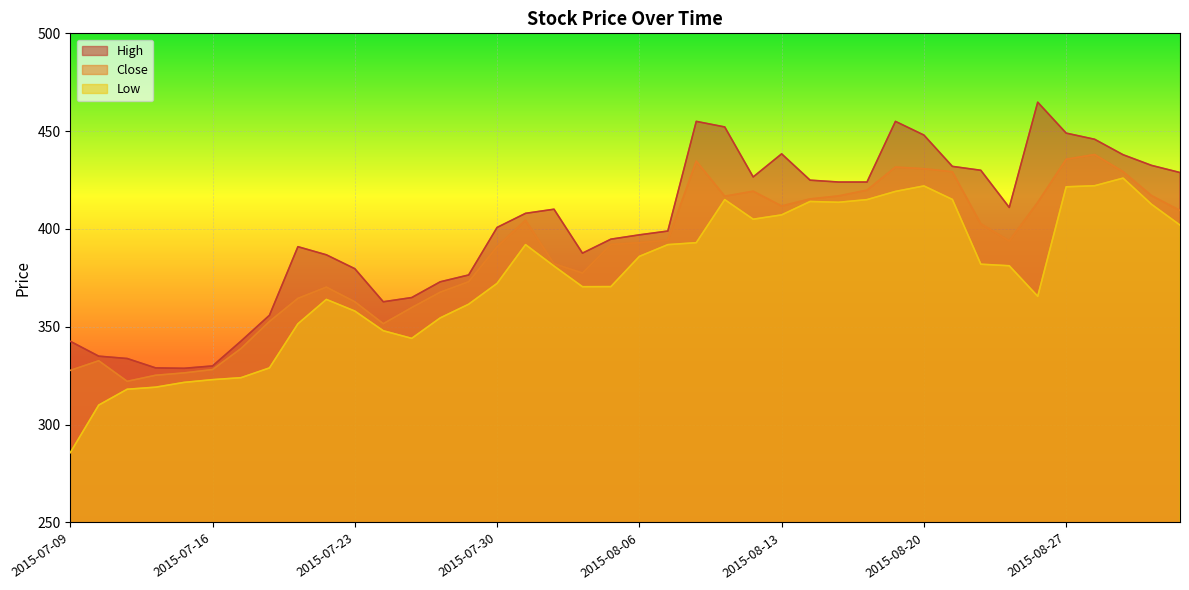

Rank the series at 2015-08-26 from highest to lowest value.

High, Close, Low